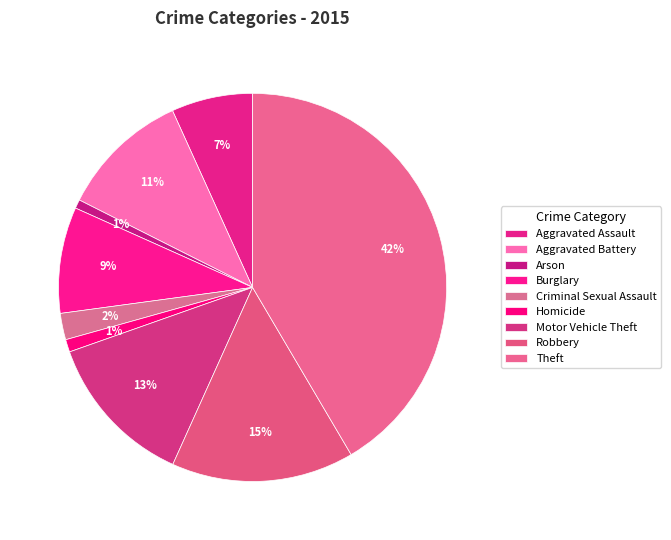

Count the number of slices in the pie.

9